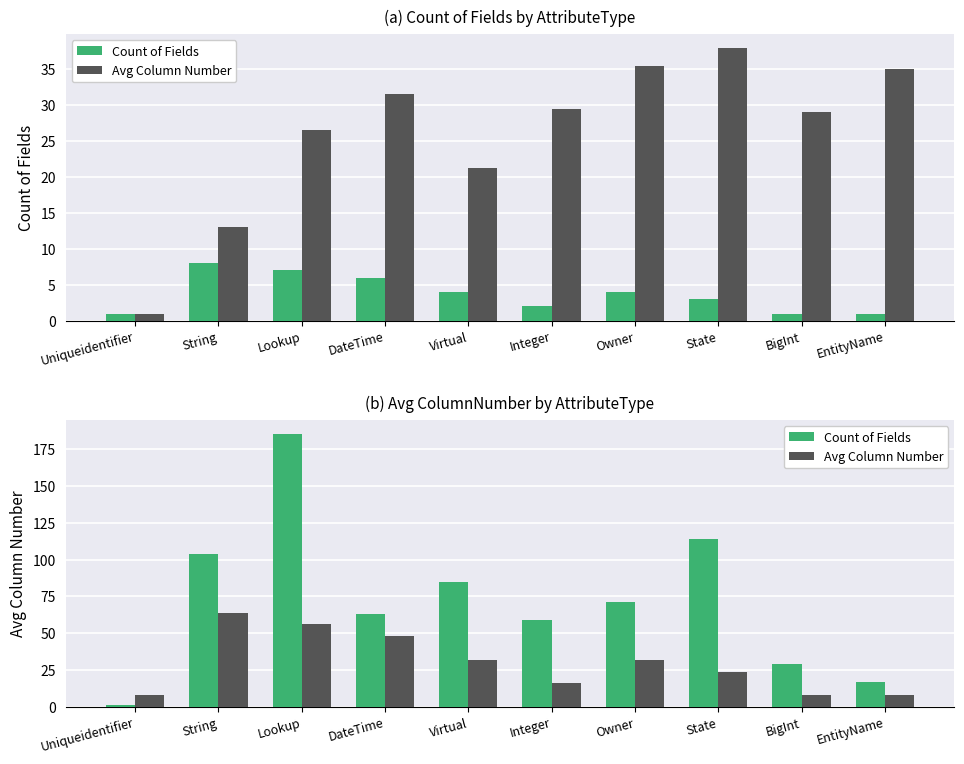

How many data points does each series have?

10